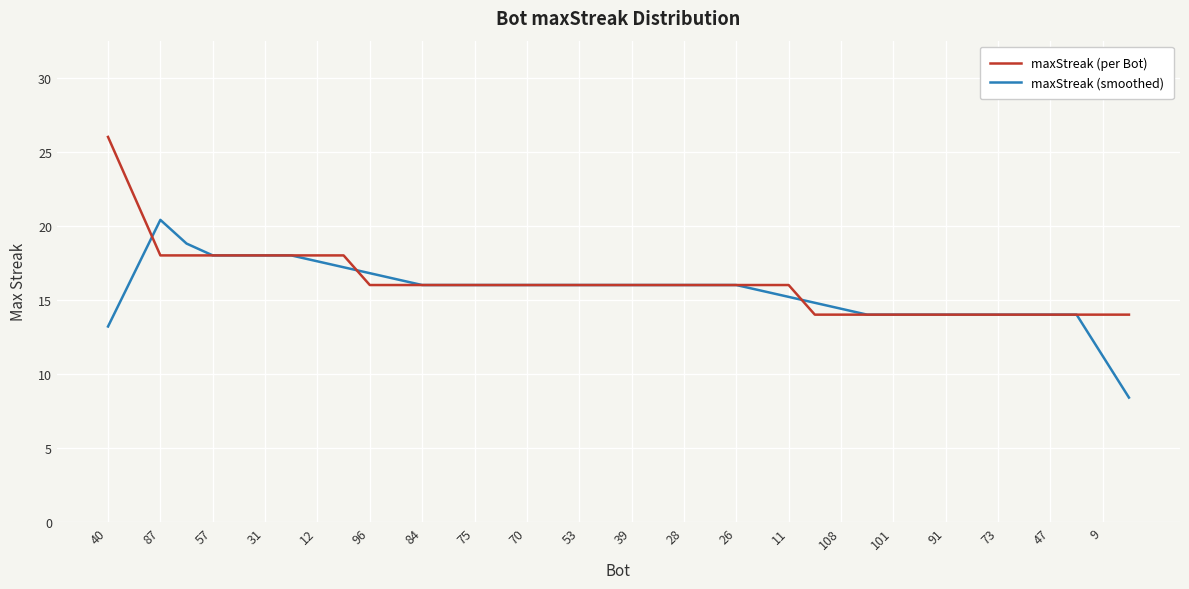

What is the minimum value shown in the chart?

8.4